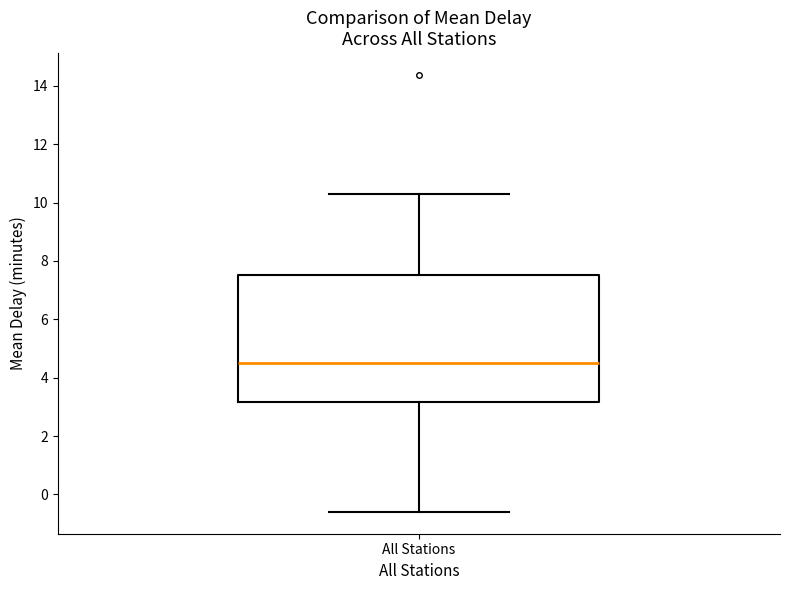

Where is the upper edge of the box for All Stations on the y-axis? The values are not printed on the chart, so give them approximately, as read against the axis.

7.6